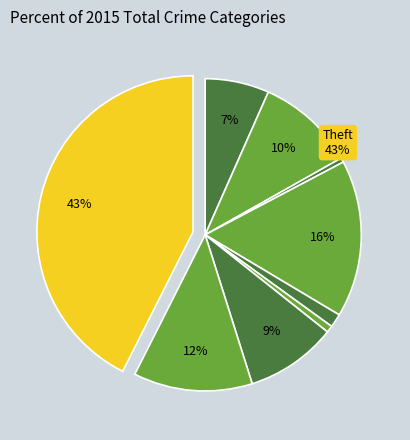

Rank the categories by value from highest to lowest.

Theft, Burglary, Robbery, Aggravated Battery, Motor Vehicle Theft, Aggravated Assault, Criminal Sexual Assault, Homicide, Arson